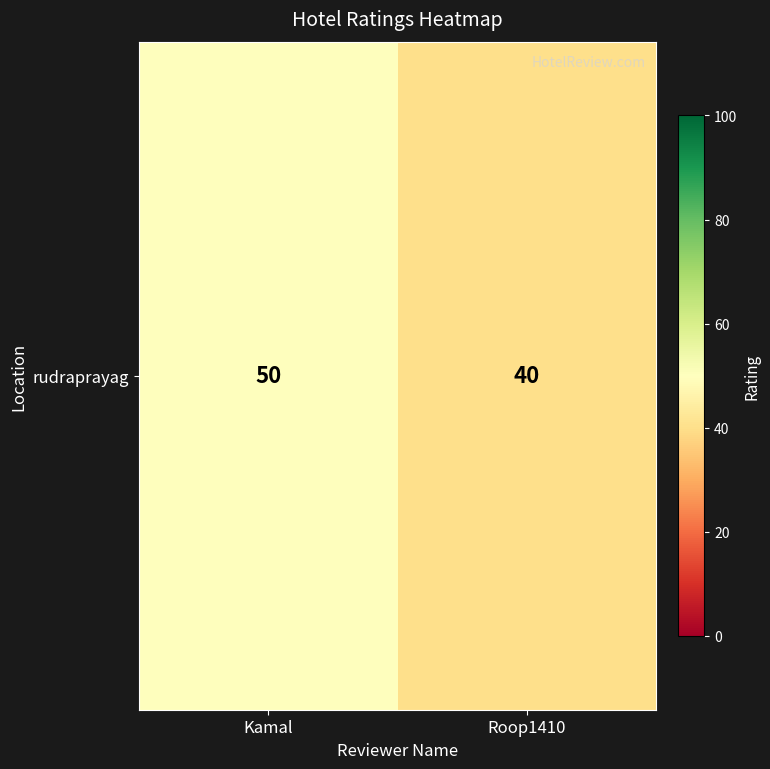

What is the difference between the maximum and minimum values?

10